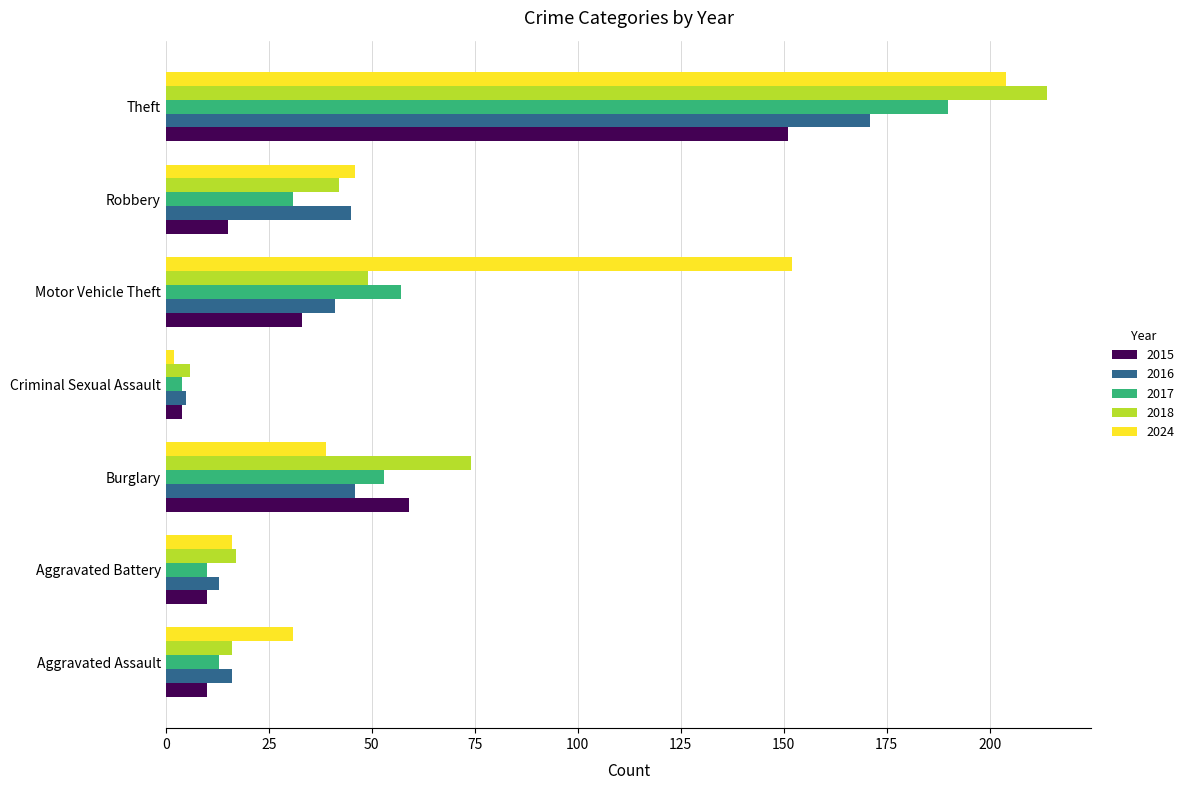

True or false: 2015 has a value of 59 at Burglary.

True